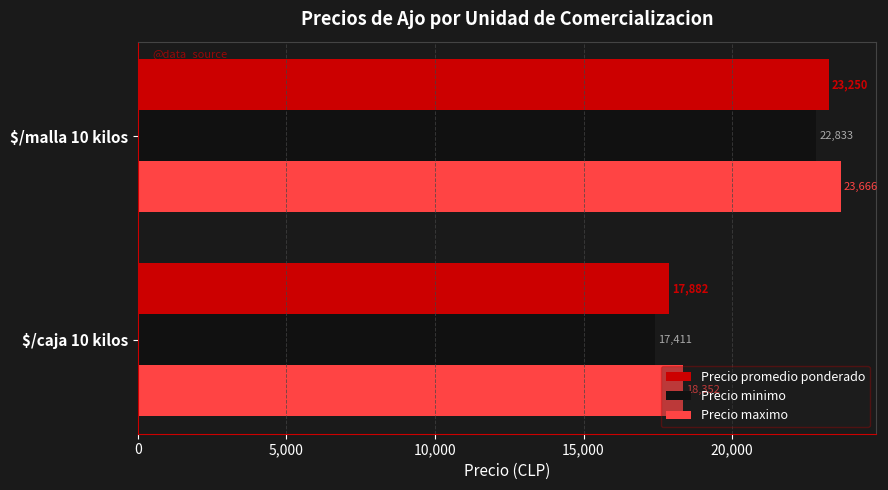

What is the average value of the Precio promedio ponderado series?

20566